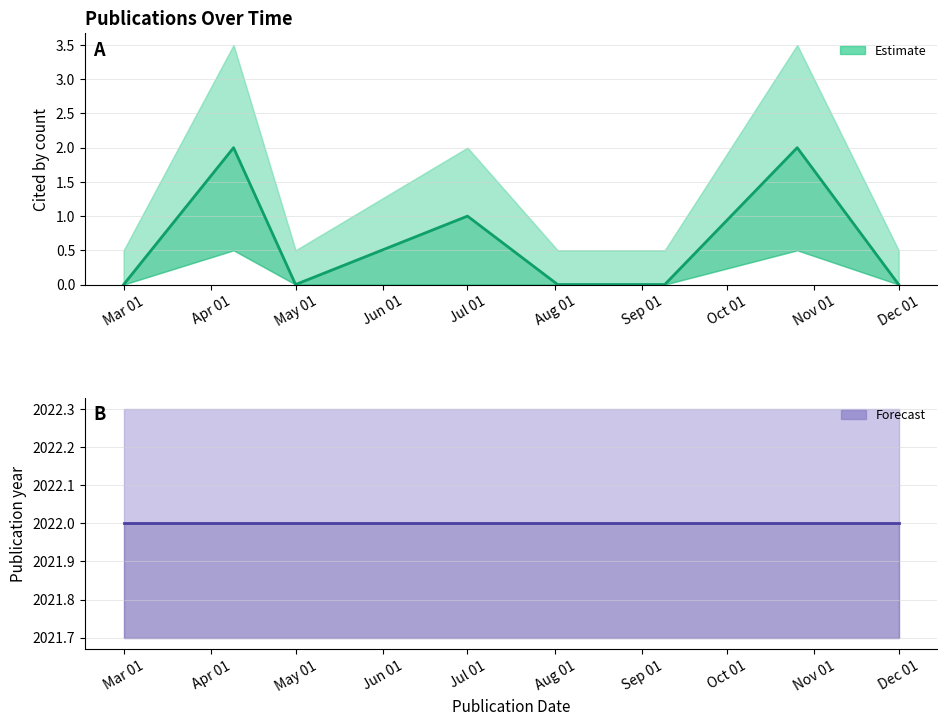

Where is cited_by_count nearest to the value 1?

2022-07-01